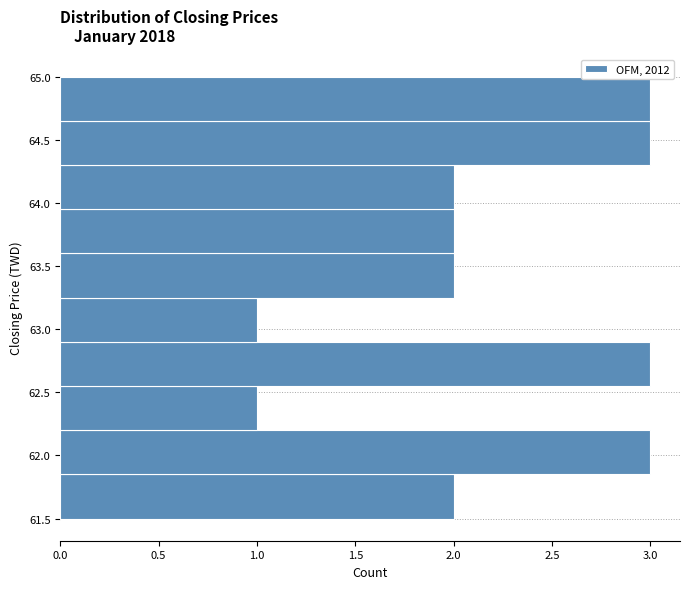

What is the length of the bar covering 64.30 to 64.65 on the y-axis? The values are not printed on the chart, so give them approximately, as read against the axis.

3